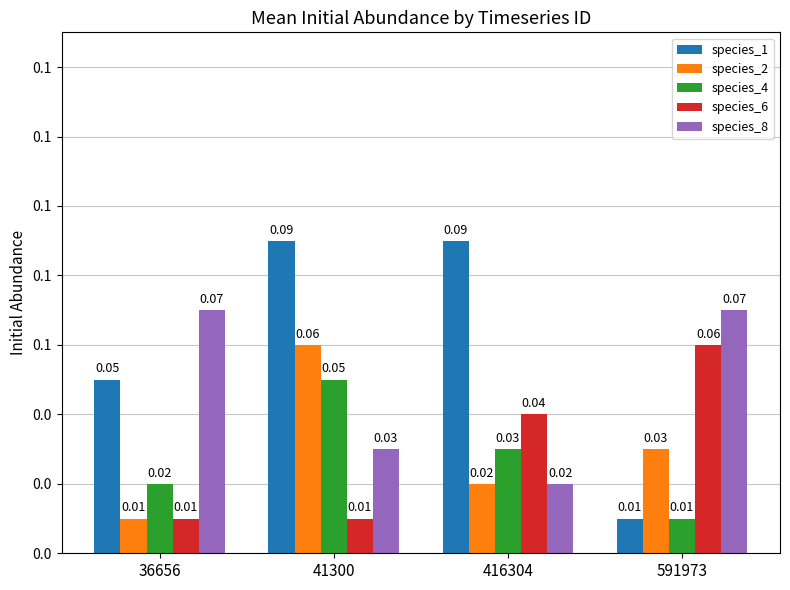

List the labels in order of species_4 value, largest first.

41300, 416304, 36656, 591973